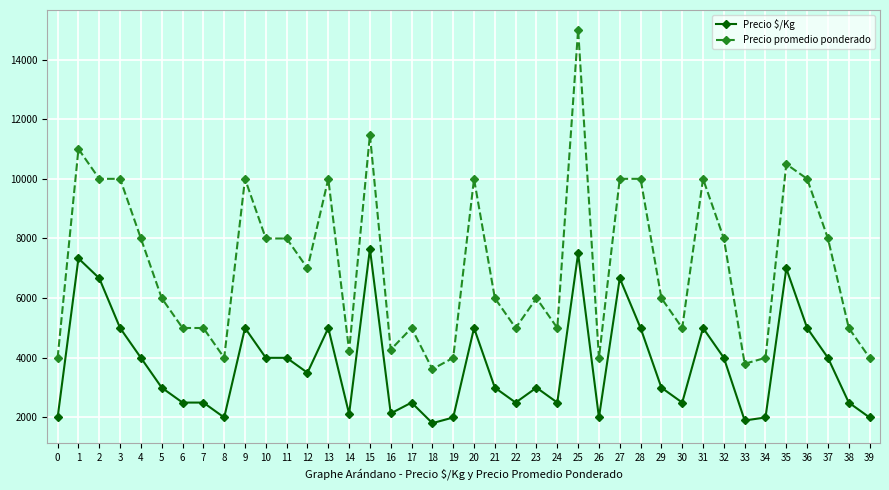

What is the maximum value for Precio $/Kg?

7649